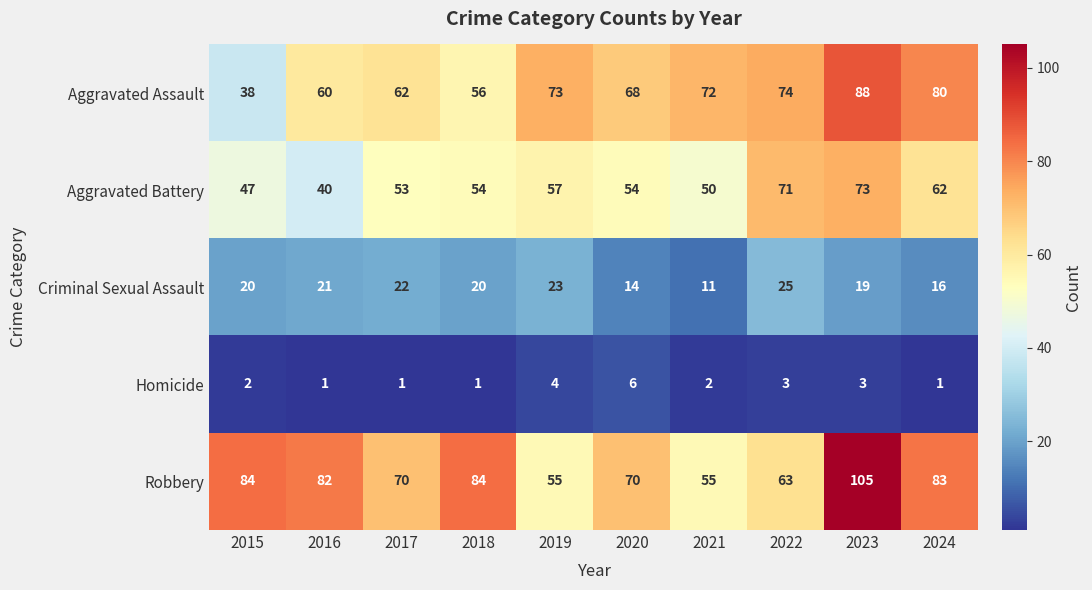

The value of Aggravated Battery at 2020 is 54. True or false?

True